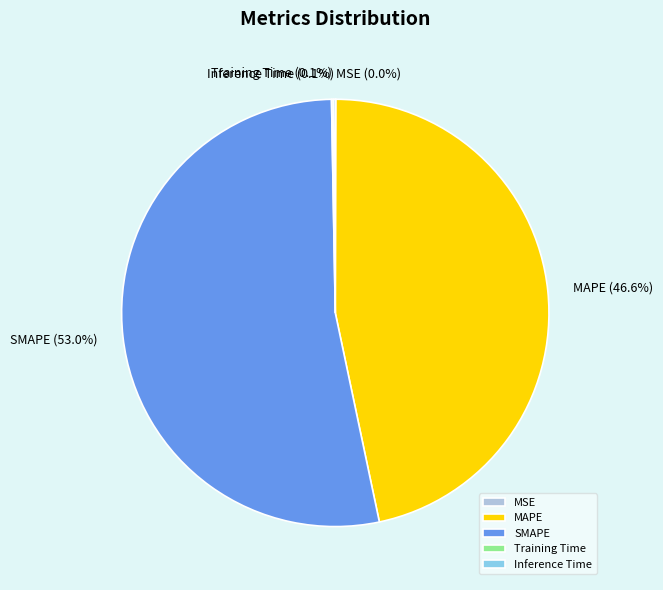

Is there any slice that represents more than half of the pie?

Yes